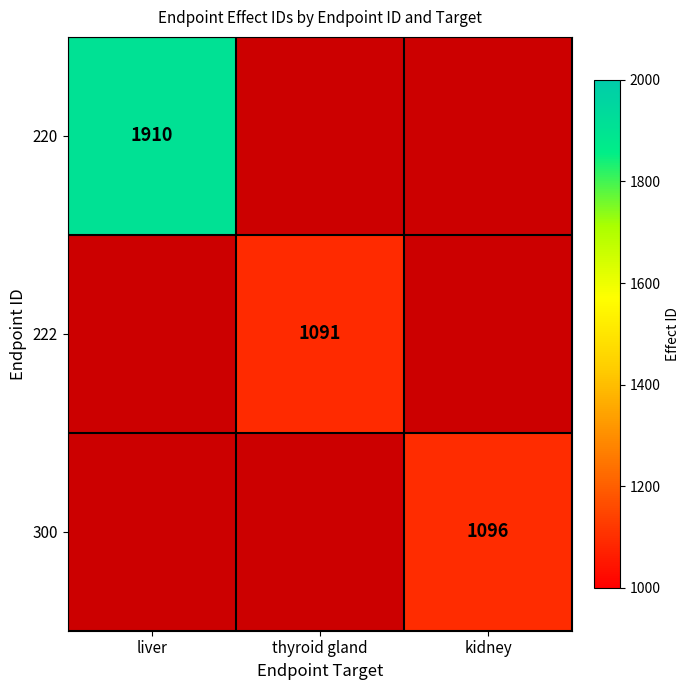

True or false: 222 has a value of 1534 at thyroid gland.

False